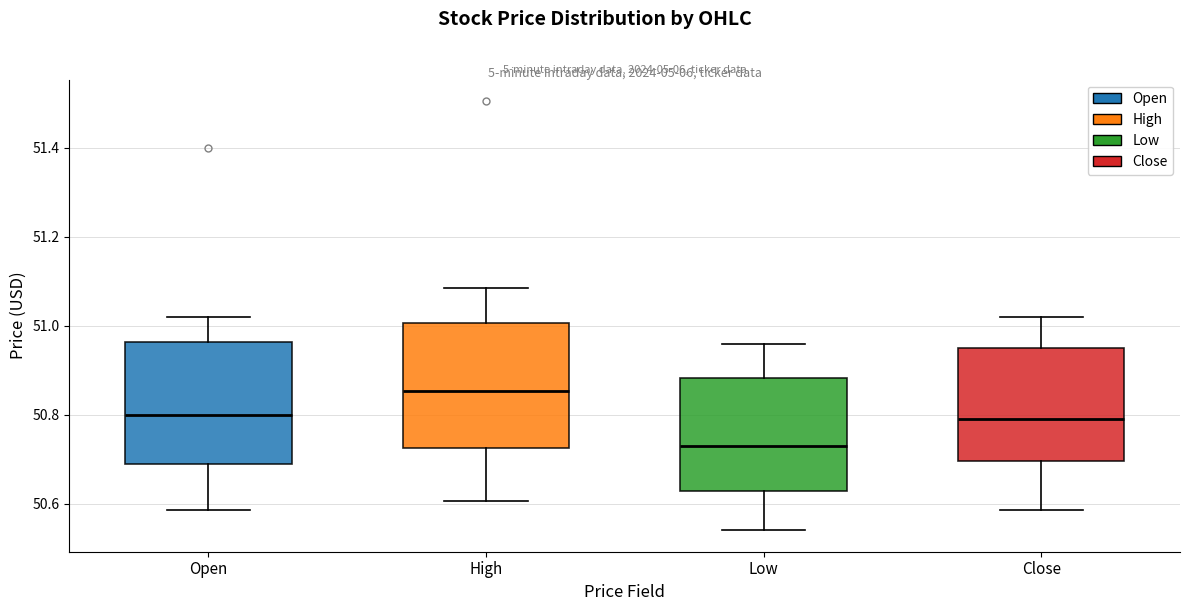

Reading left to right, read every box against the y-axis: the position of its median line, the range the box covers, and the ends of its whiskers. The values are not printed on the chart, so give them approximately, as read against the axis.

Open: median 50.80, box 50.68 to 50.96, whiskers 50.58 to 51.02
High: median 50.86, box 50.72 to 51.00, whiskers 50.60 to 51.08
Low: median 50.72, box 50.62 to 50.88, whiskers 50.54 to 50.96
Close: median 50.78, box 50.70 to 50.94, whiskers 50.58 to 51.02